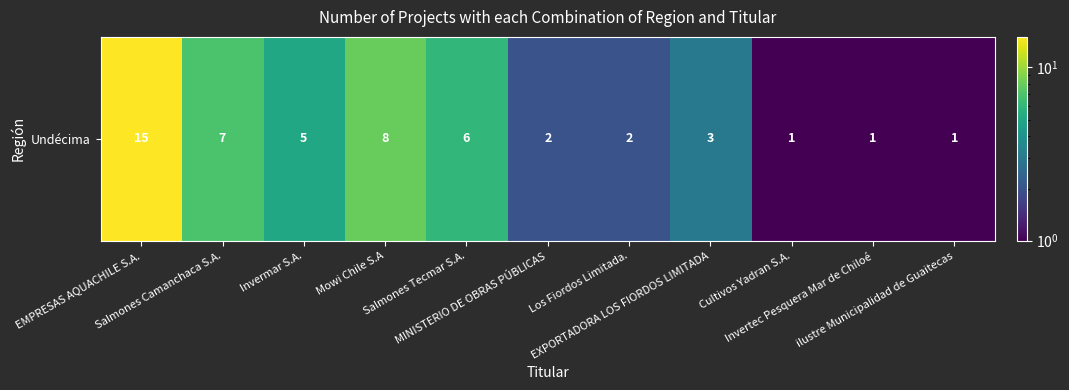

What is the sum of the values at Invermar S.A. and Invertec Pesquera Mar de Chiloé?

6